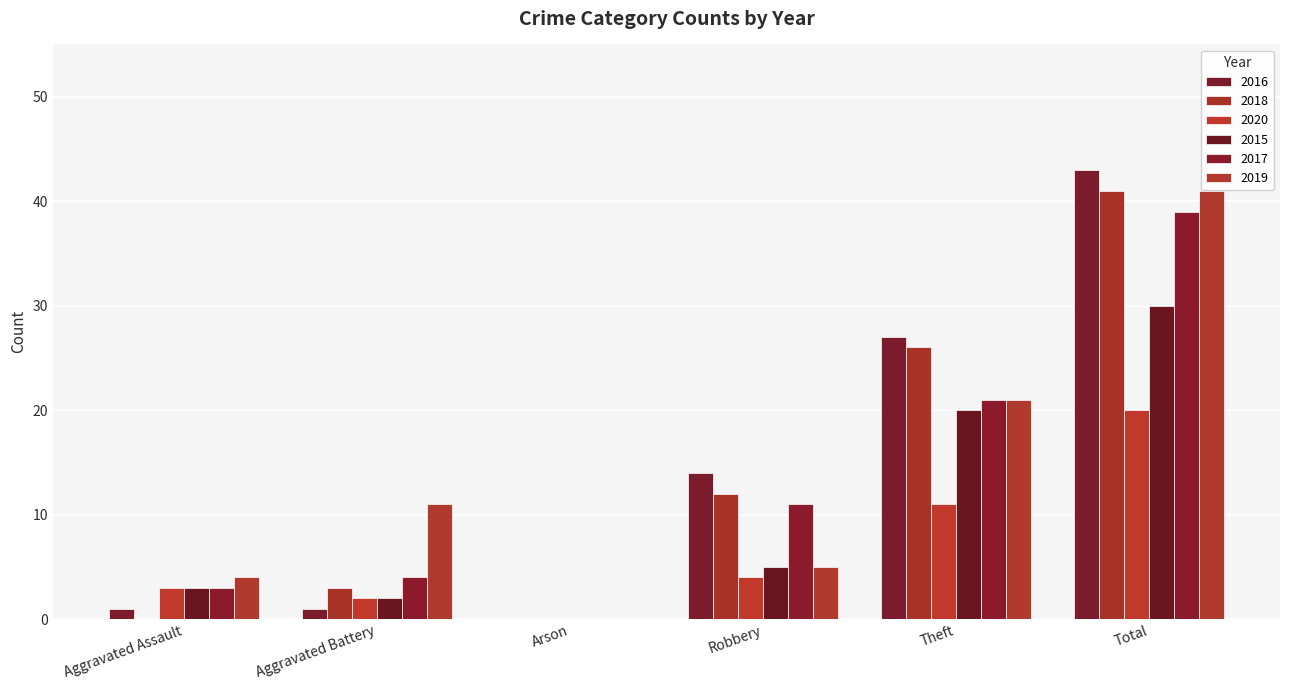

What position from the right is Robbery?

3